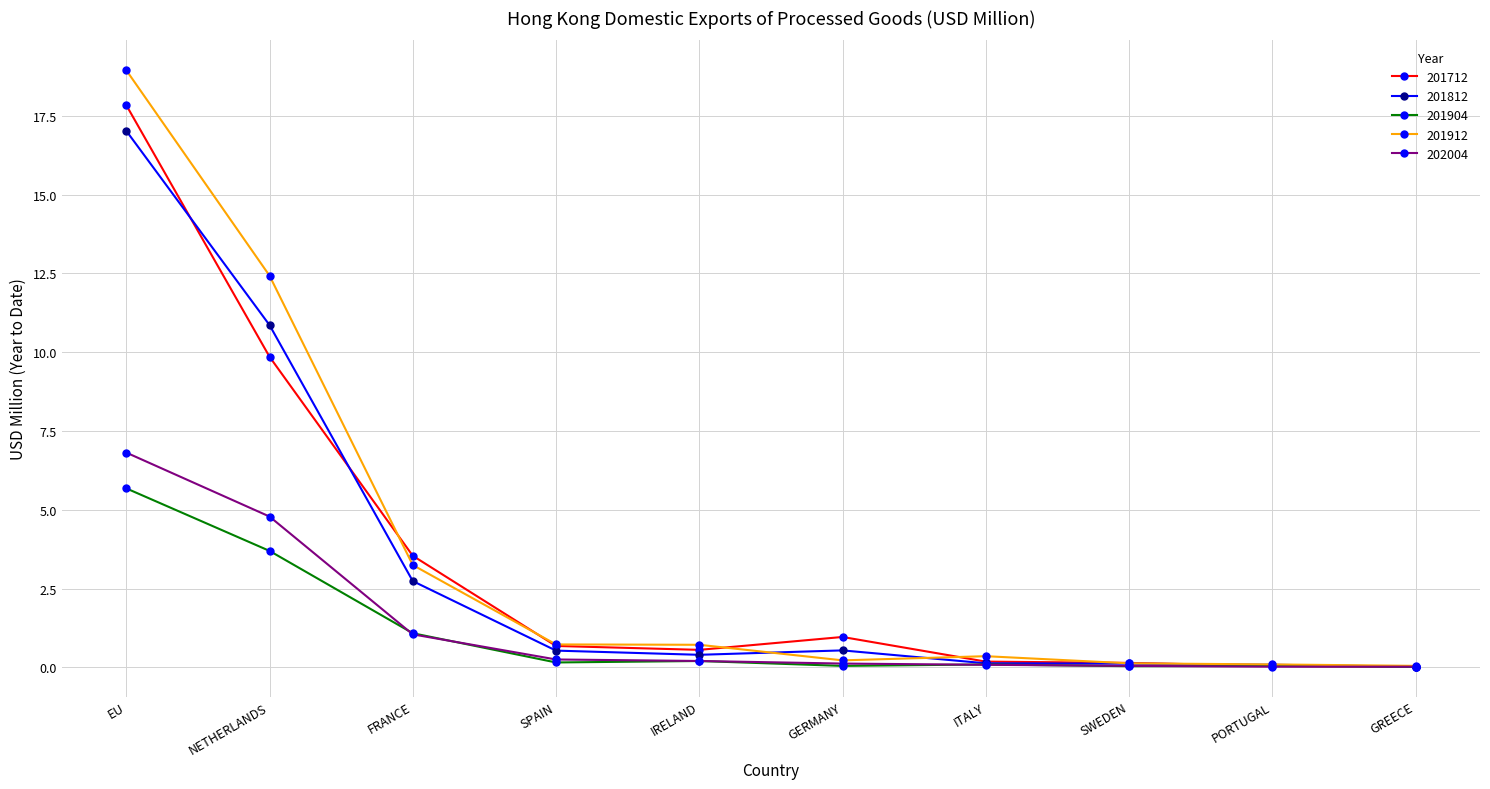

True or false: 201812 has more than 0 interior local peaks.

True